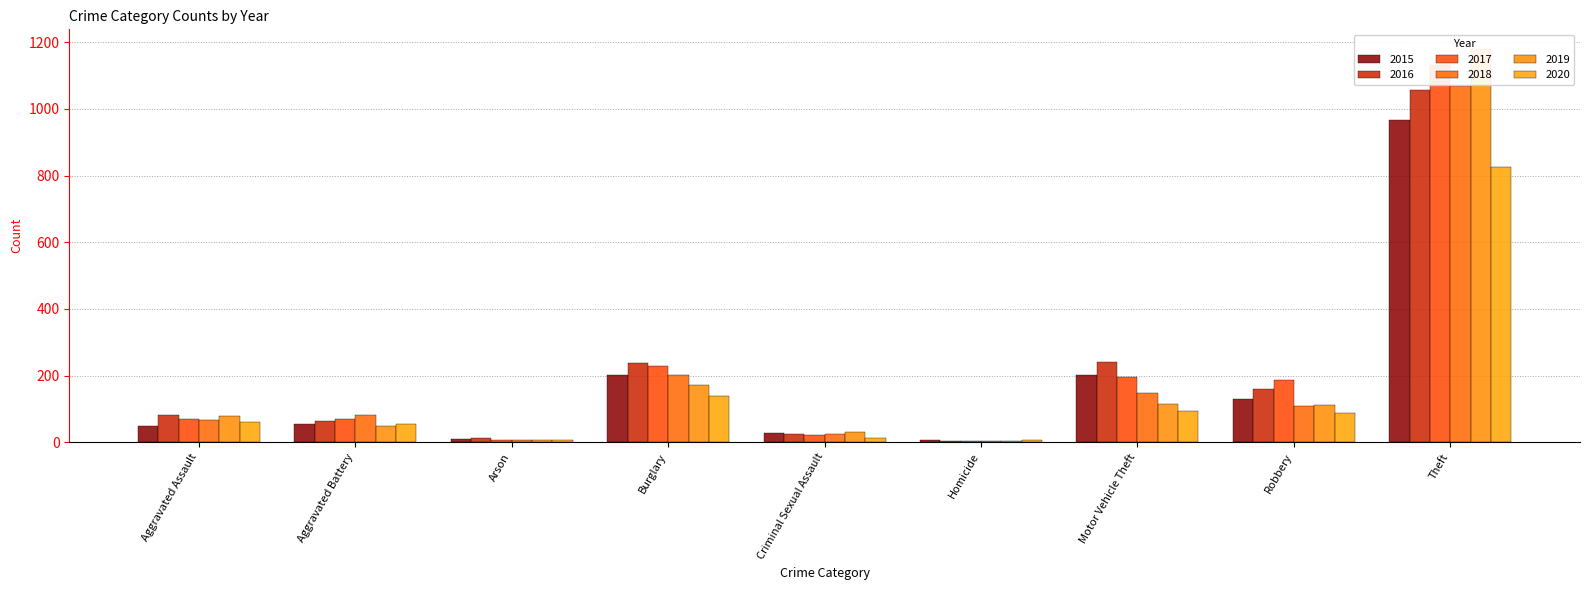

How many bars are there in total?

54